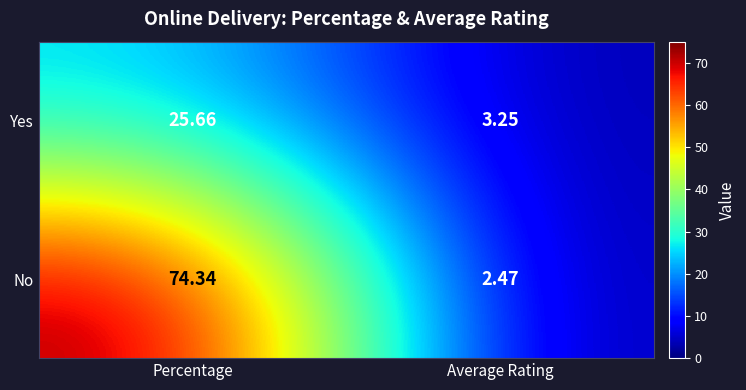

At how many categories does at least one series exceed 22?

1